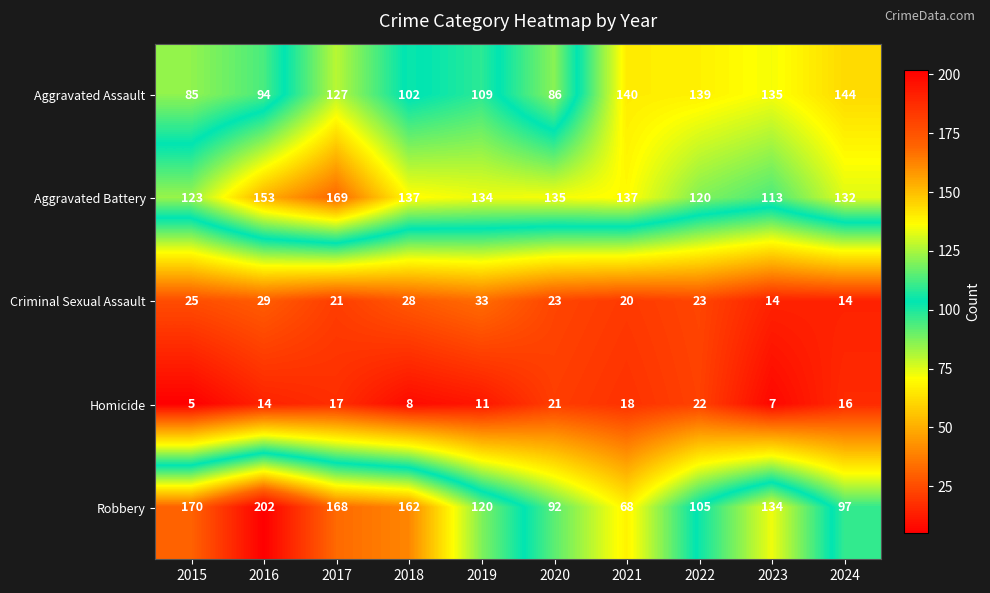

What is the difference between the maximum and second lowest values in the Criminal Sexual Assault series?

19